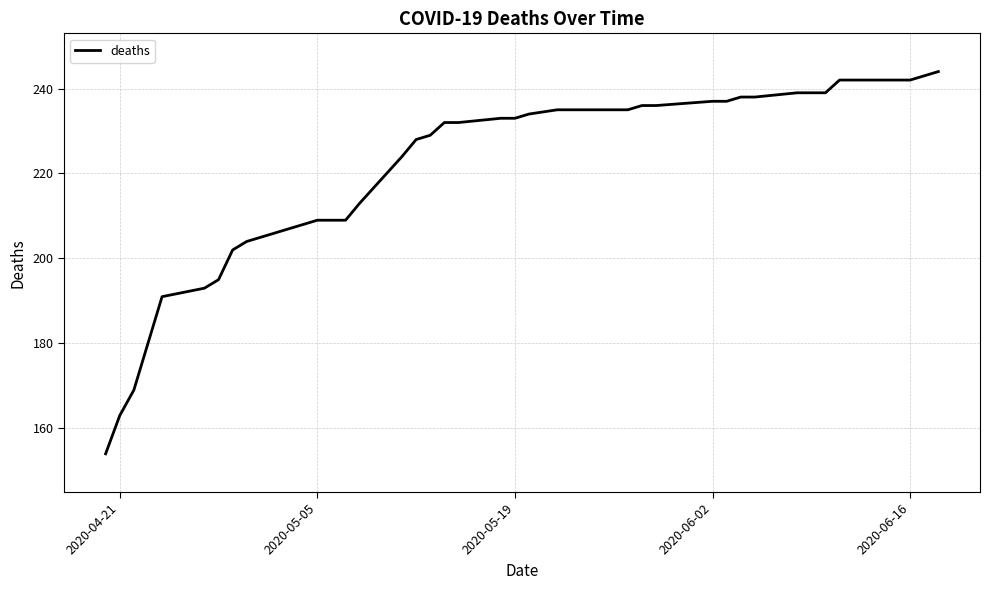

What is the difference between the maximum and minimum values?

90